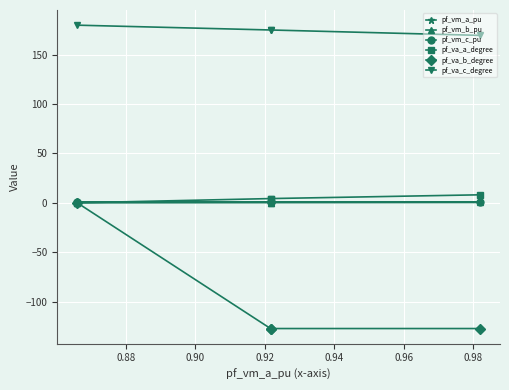

What is the value of the pf_va_a_degree point at the 4th from the left?

8.1